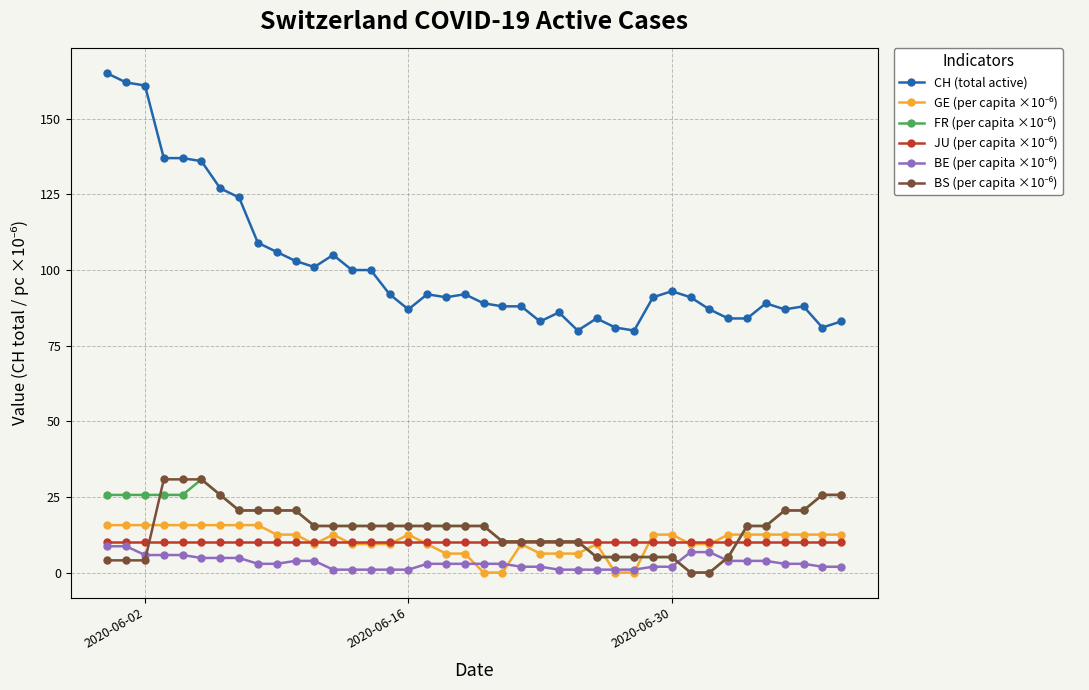

Which series has the largest range (max minus min)?

CH (total active)